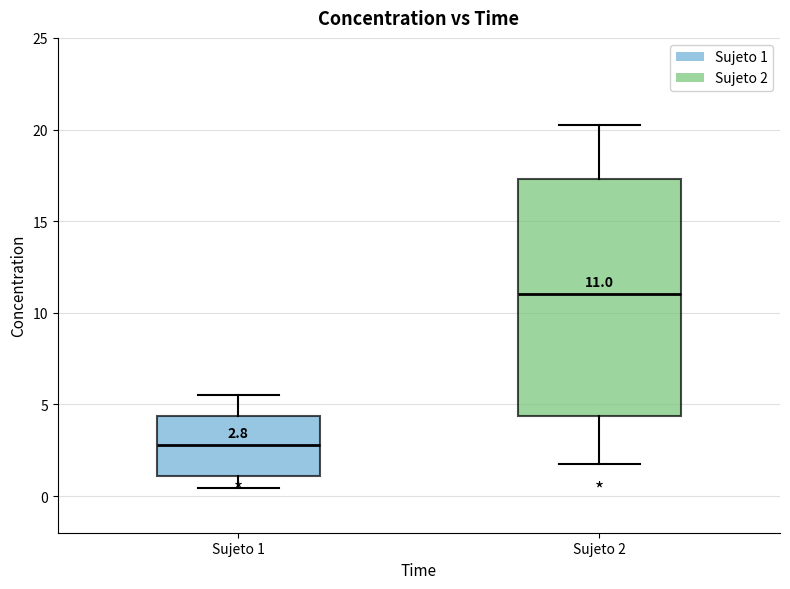

Comparing the boxes themselves (not the whiskers), which one is the tallest?

Sujeto 2